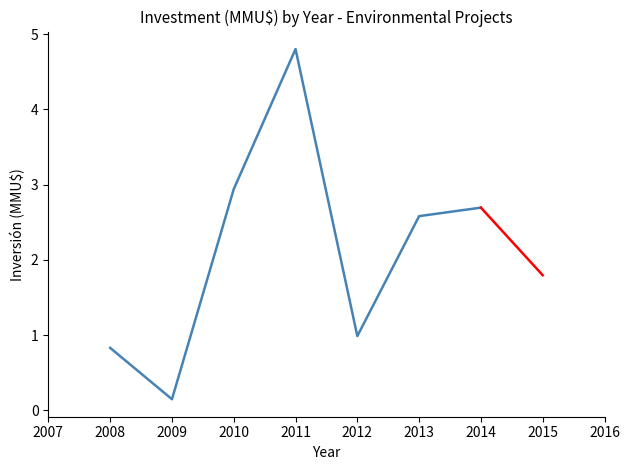

The value at 2014 is 2.7. True or false?

True